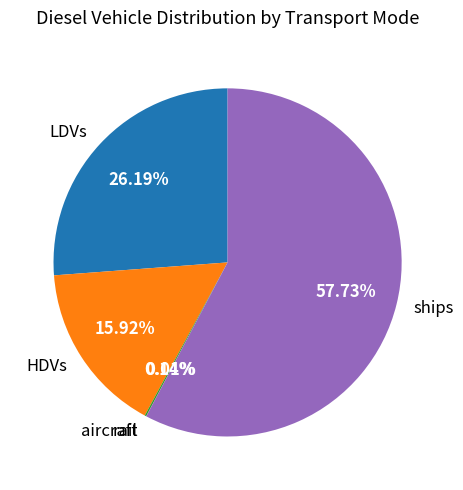

To the nearest percent, what is the difference between the largest and smallest slice percentages?

58%